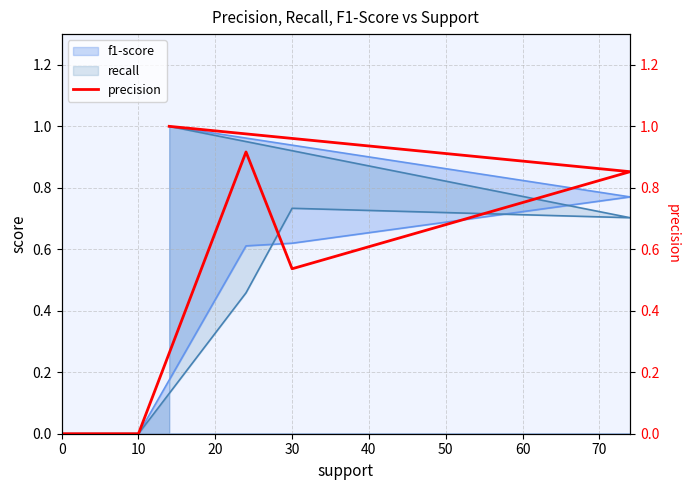

How many data points are above 0?

4